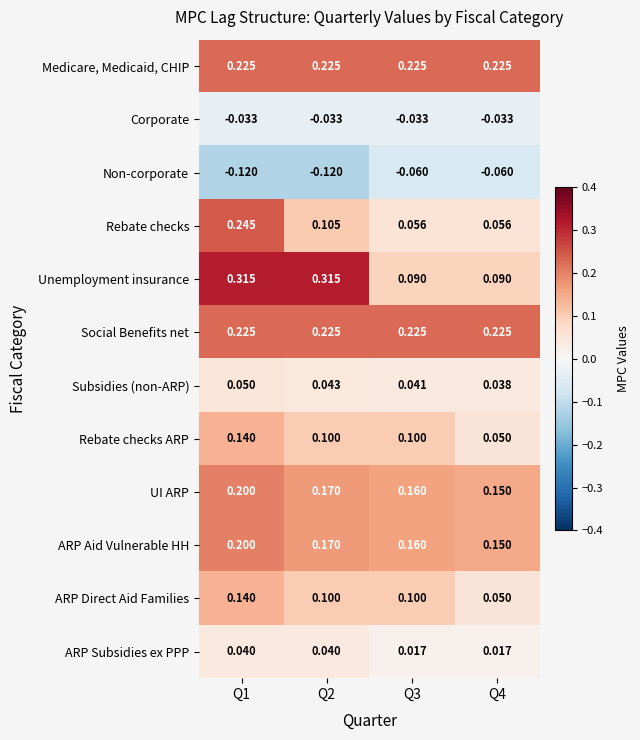

Is the value of Unemployment insurance at Q1 greater than the value of Non-corporate at Q4?

Yes